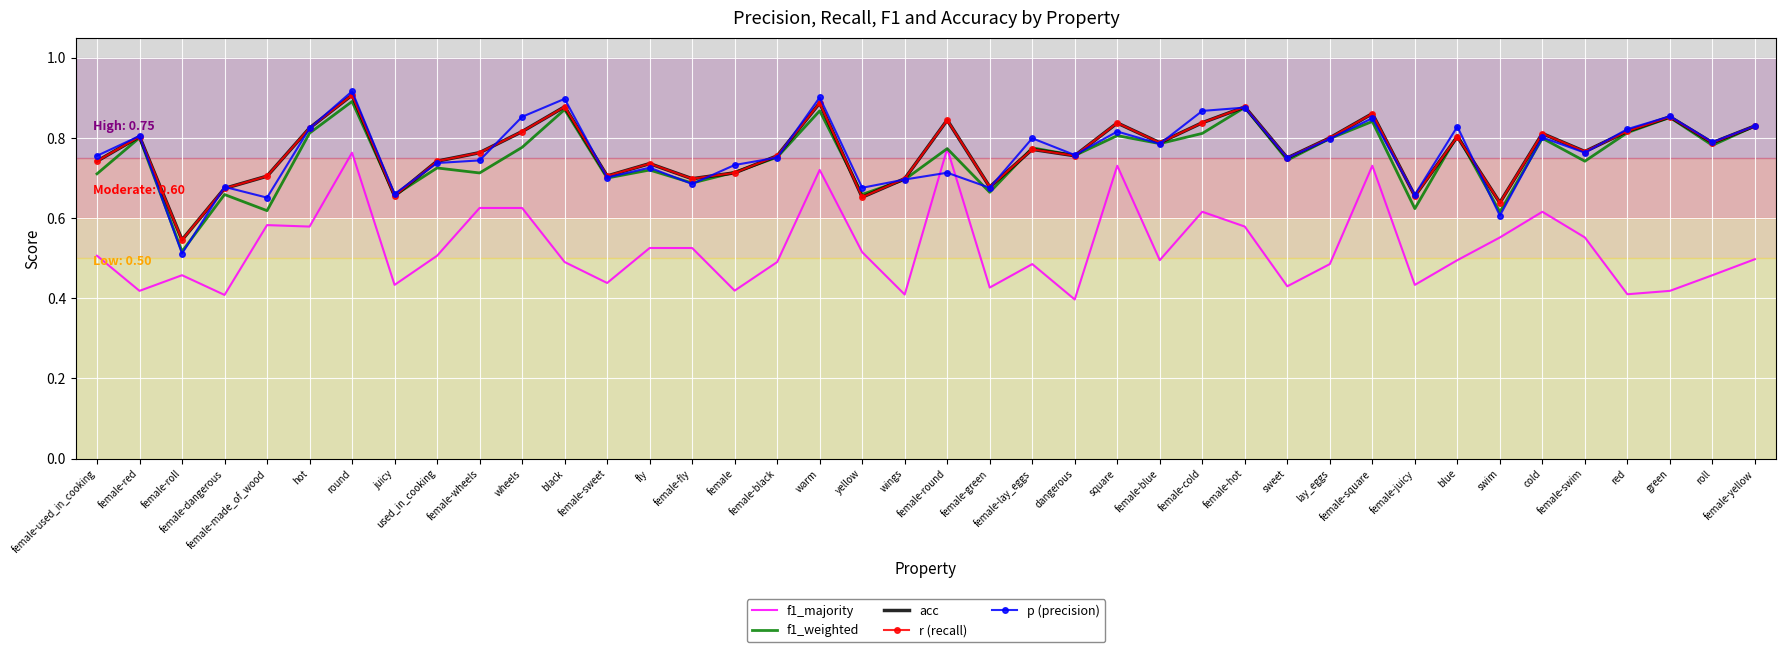

What is the greatest value displayed?

0.9